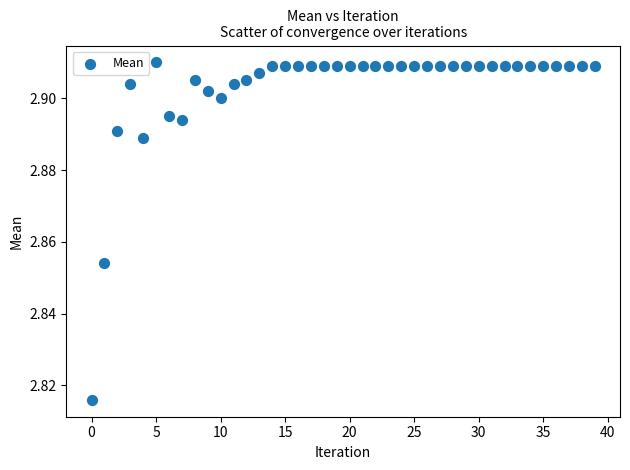

How many data points are displayed?

40